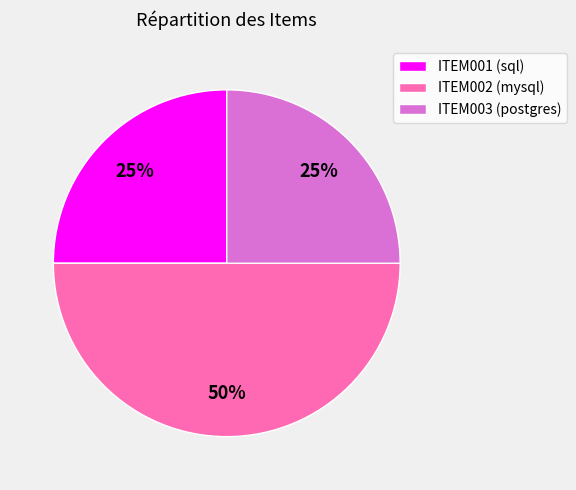

True or false: ITEM002 accounts for 50% of the total.

True